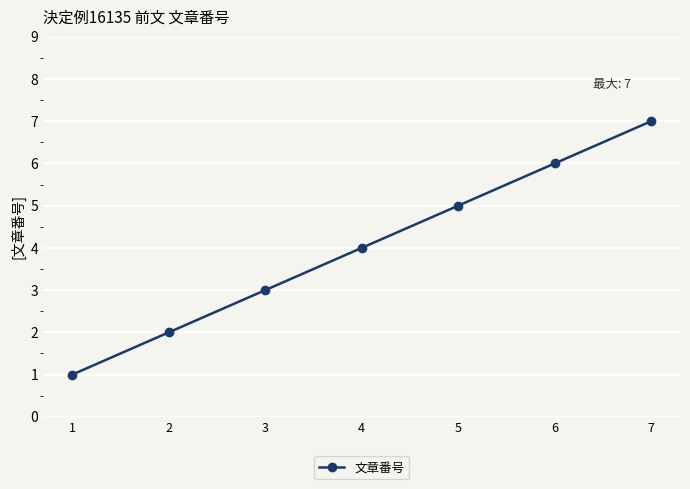

The value at 2 is 3. True or false?

False